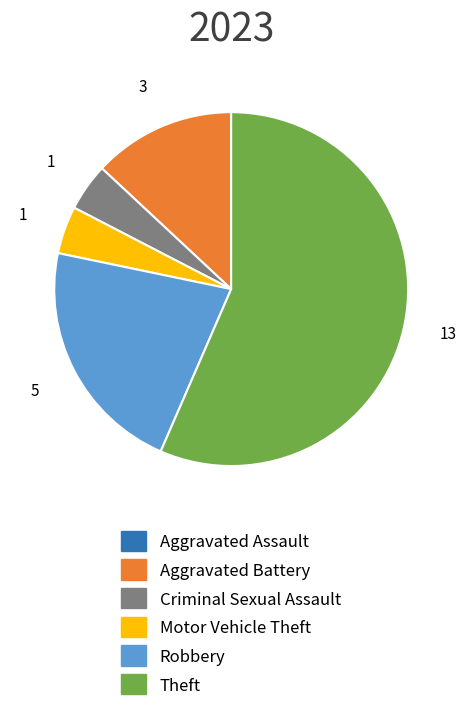

What is the majority slice?

Theft